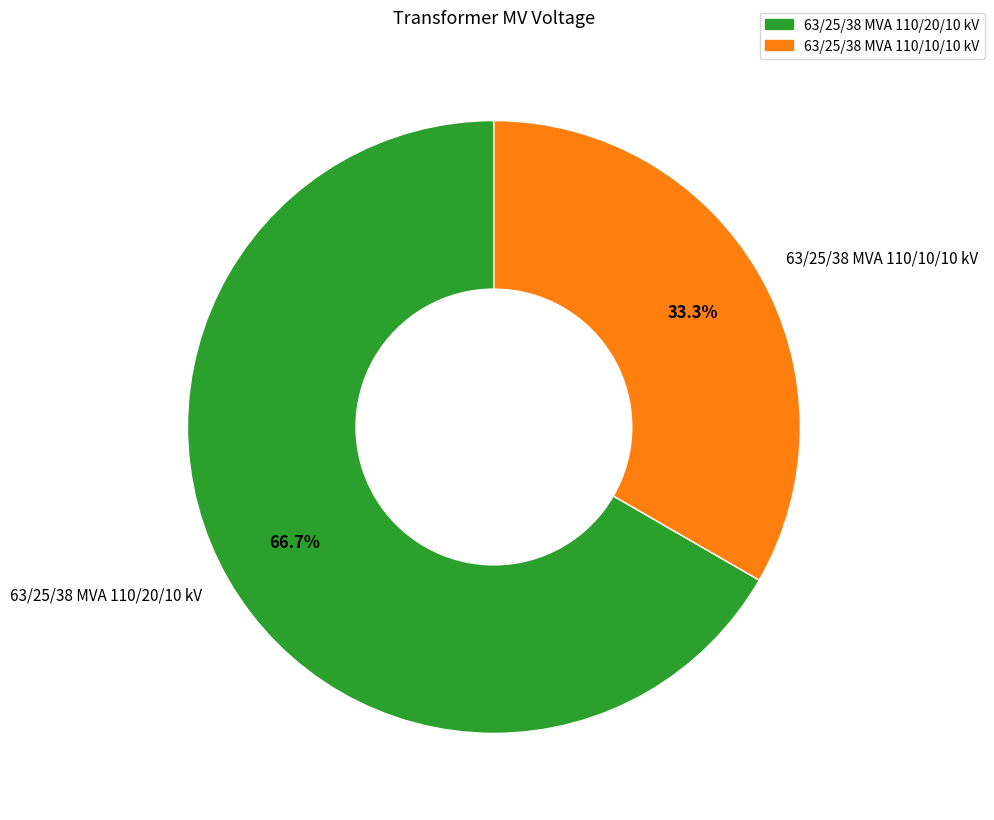

What percentage is the 63/25/38 MVA 110/20/10 kV slice, to the nearest percent?

67%